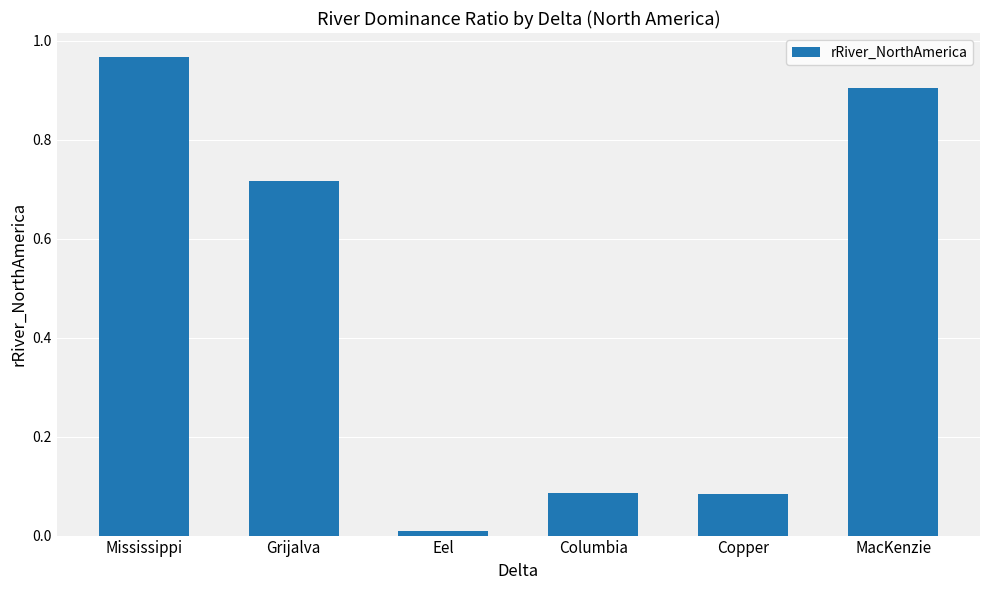

How many distinct data groups are displayed?

1